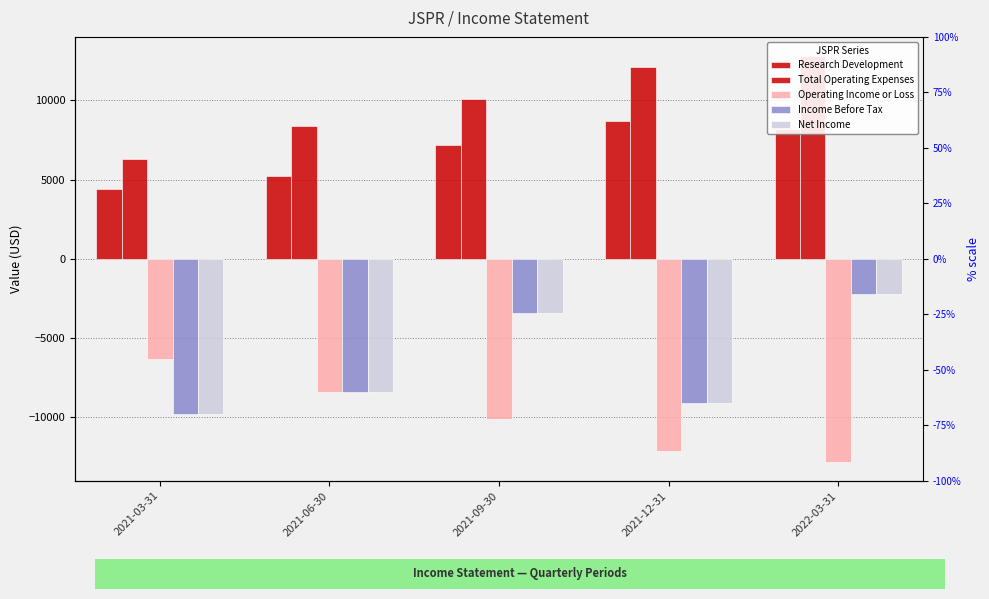

The value of Research Development at 2021-12-31 is 8700. True or false?

True